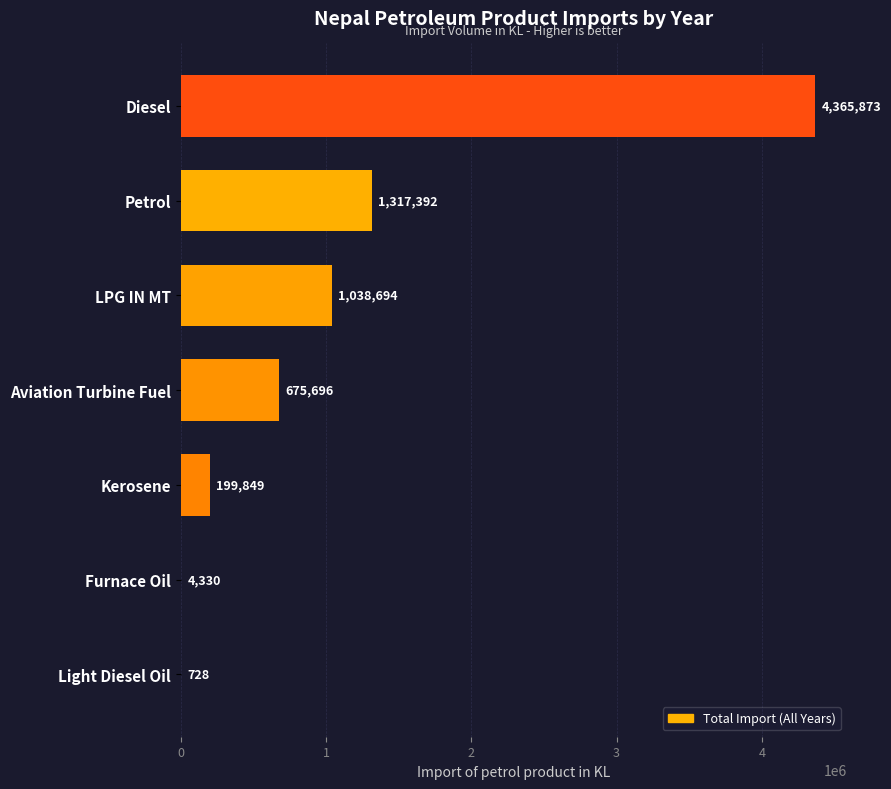

What is the sum of the values at Light Diesel Oil and Kerosene?

200577